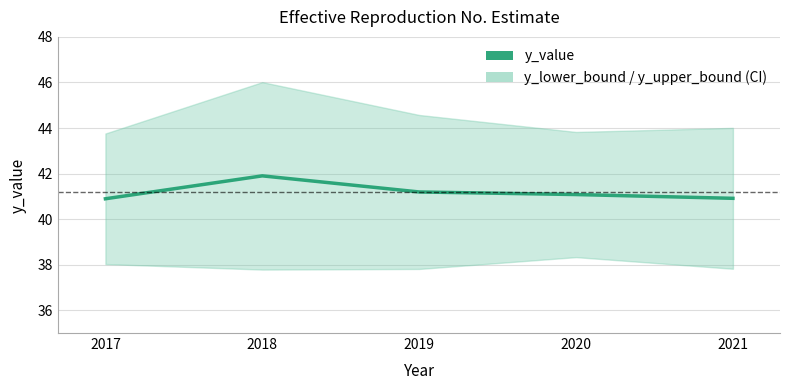

How many data points are less than 41?

2